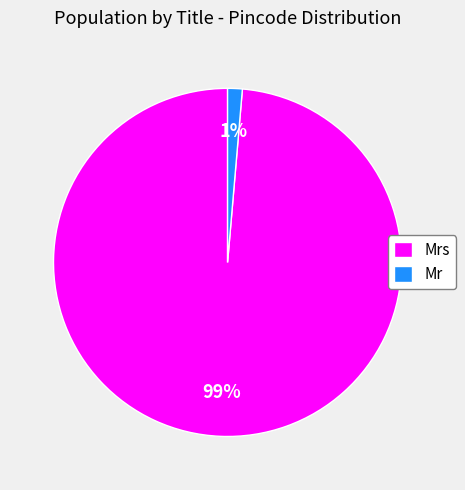

Which slice is the largest?

Mrs